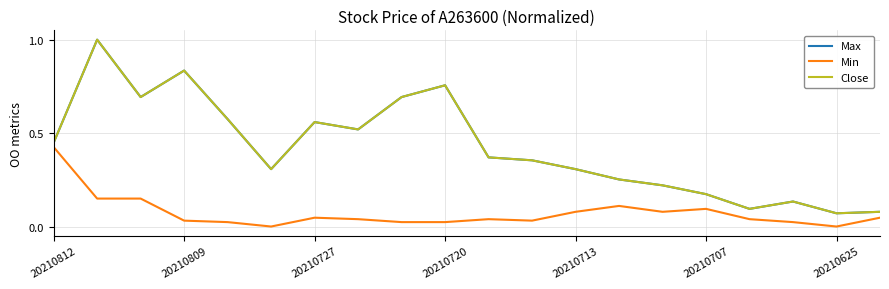

Does the chart display data point markers on the line(s)?

No